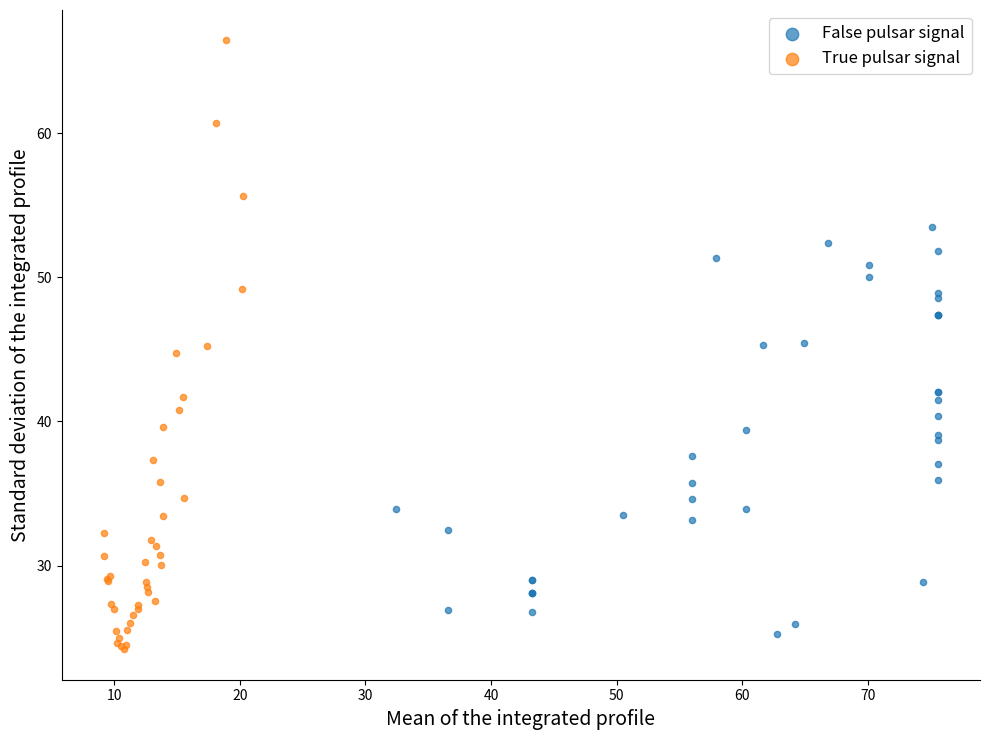

Which series reaches the minimum Y coordinate?

True pulsar signal